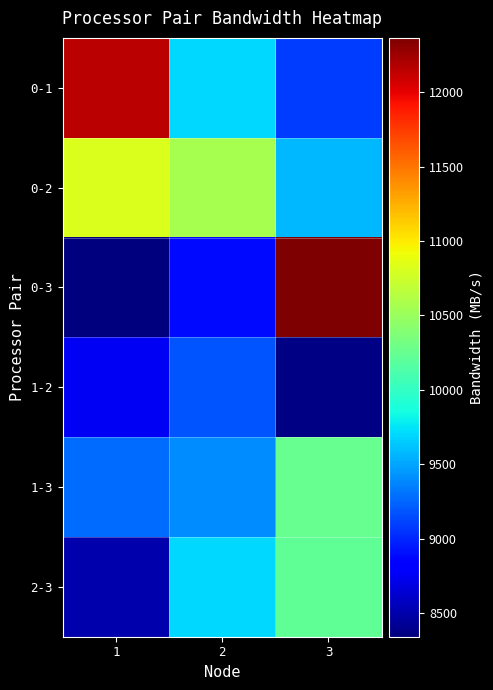

Between 2 and 3, which series saw the biggest shift?

0-3